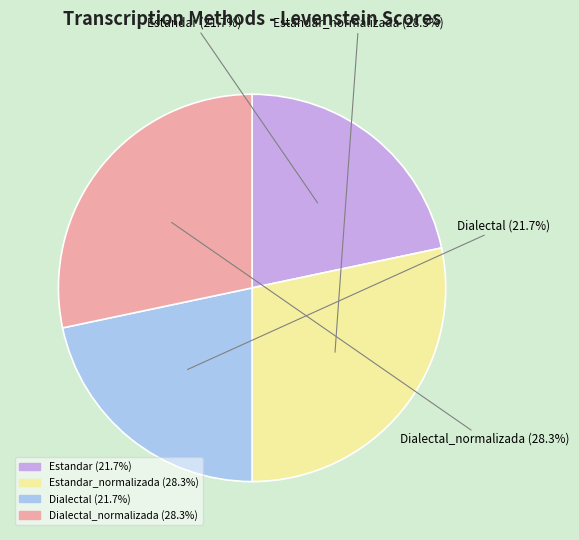

To the nearest percent, what is the average slice percentage?

25%